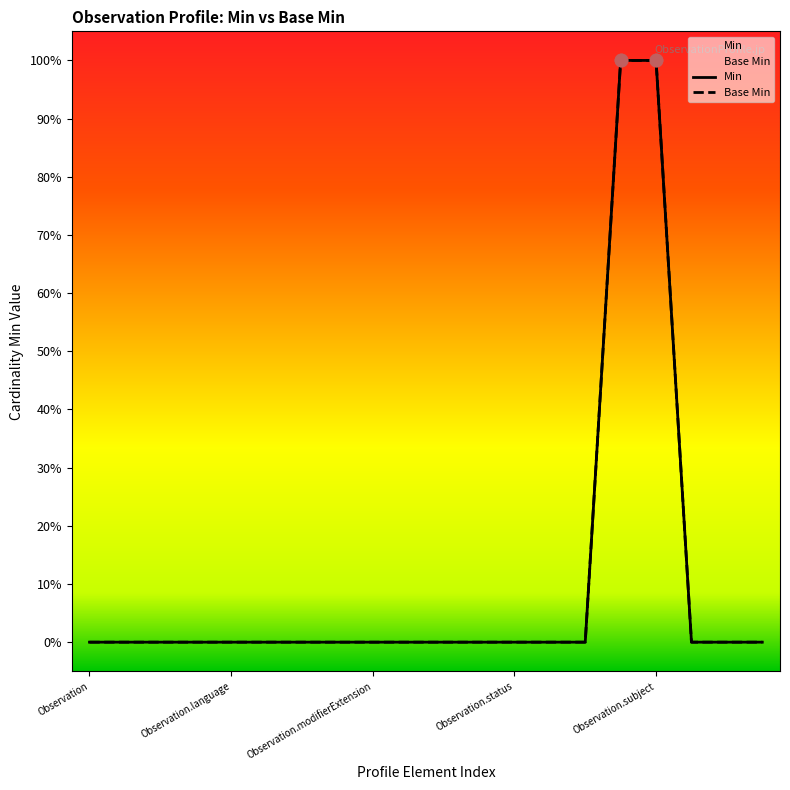

What are all the series names shown in the legend?

Min, Base Min